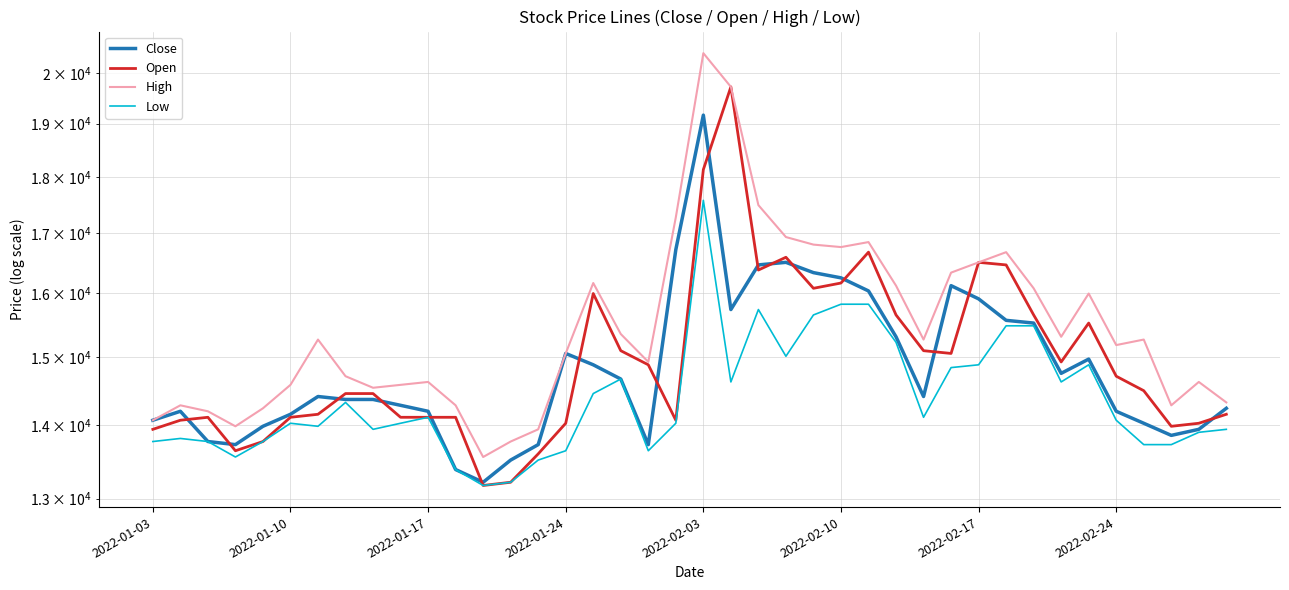

Which series has the widest spread of values?

High